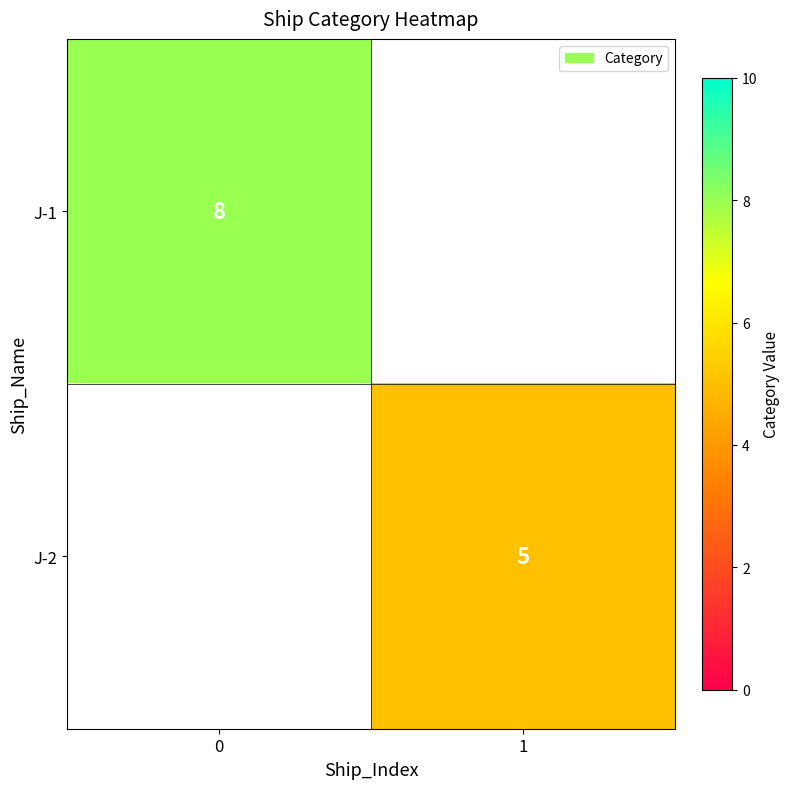

Is the value of J-1 at 0 greater than the value of J-2 at 1?

Yes